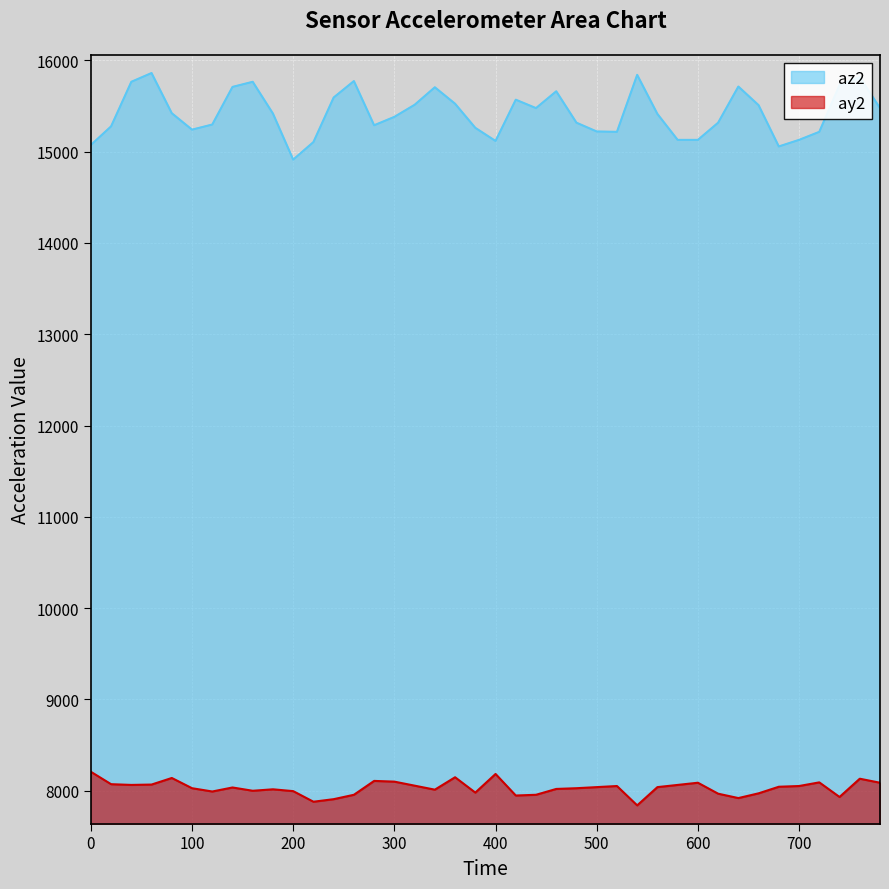

What is the approximate value of az2 at 740, to the nearest 10?

15730